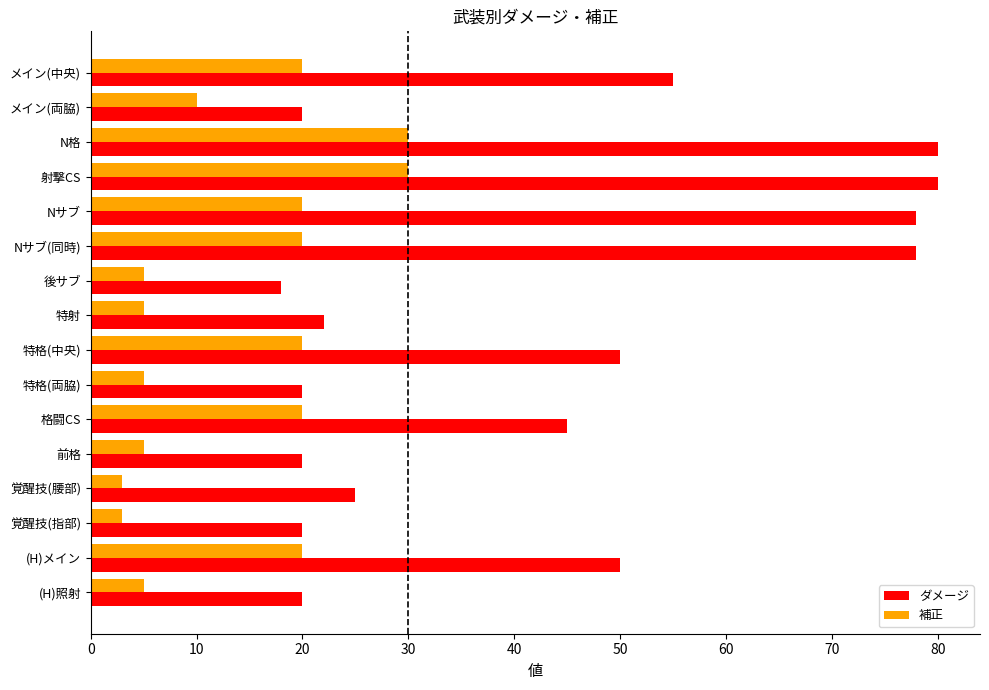

What is the lowest value of the 補正 series?

3